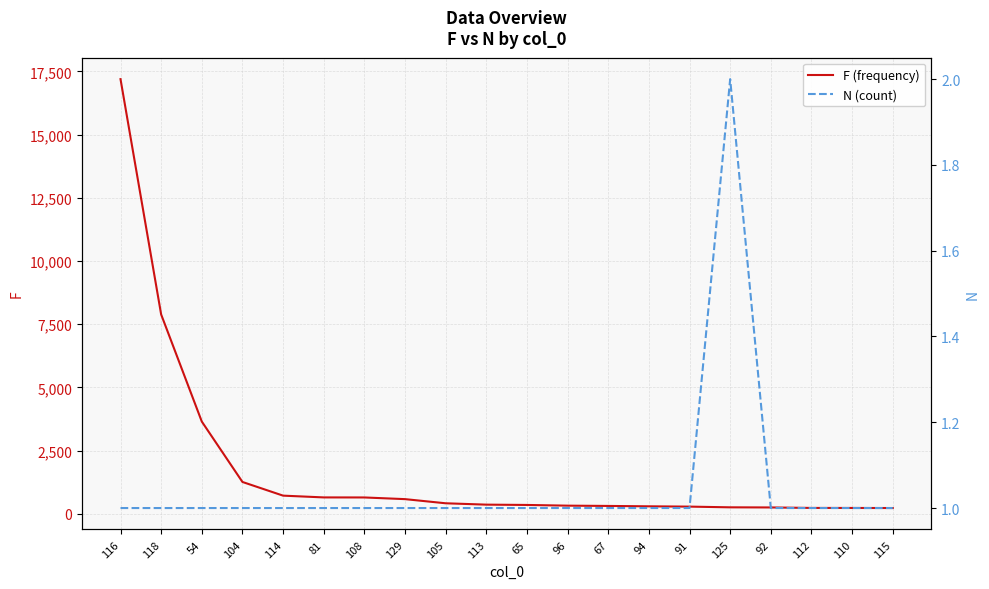

What is the value of the F (frequency) point at the 3rd from the left?

3652